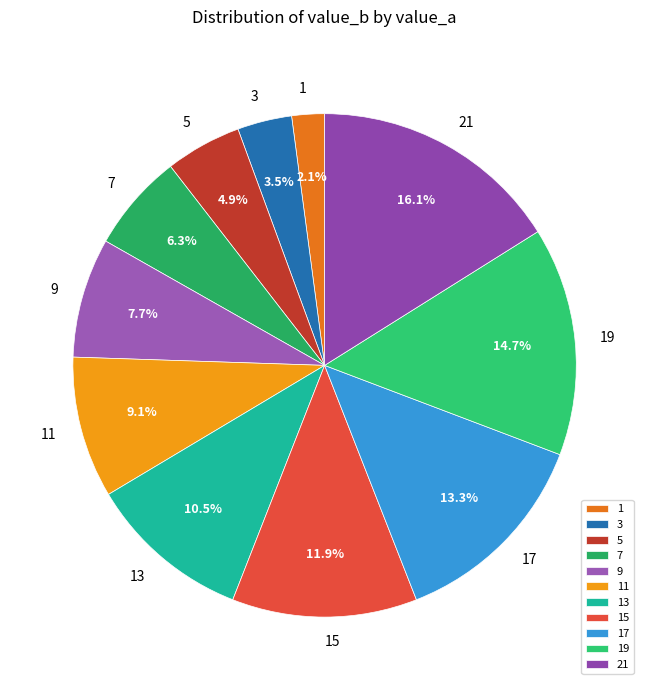

What is the total percentage of 21 and 17?

29.4%